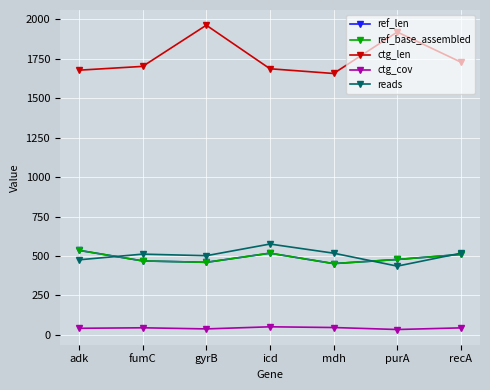

Where does the ref_base_assembled series first go above 478?

adk